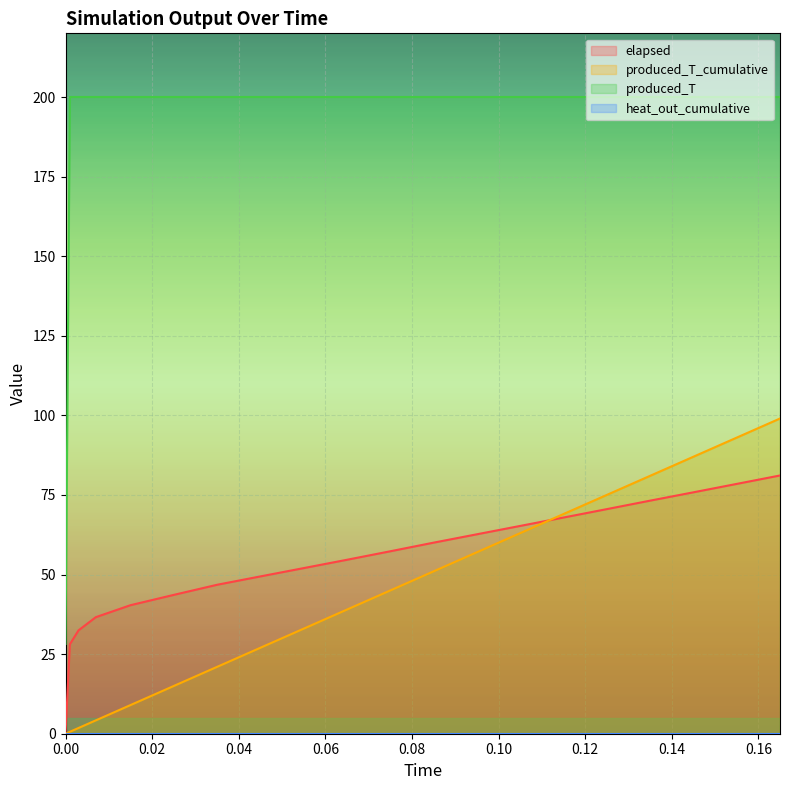

Which series changed the most between 0.025 and 0.045?

produced_T_cumulative